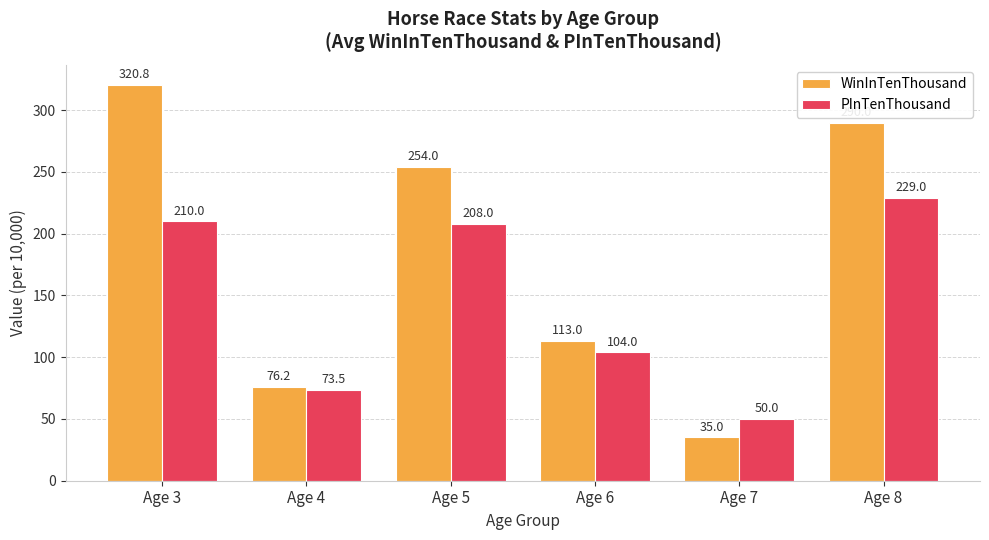

List the series in order of their peak value, highest first.

WinInTenThousand, PInTenThousand